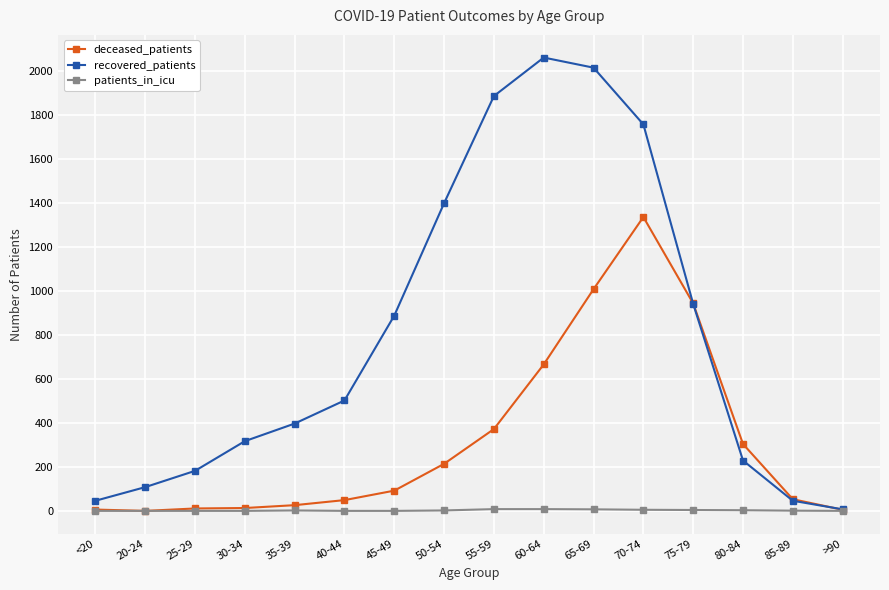

Which label corresponds to the largest value in the chart?

60-64